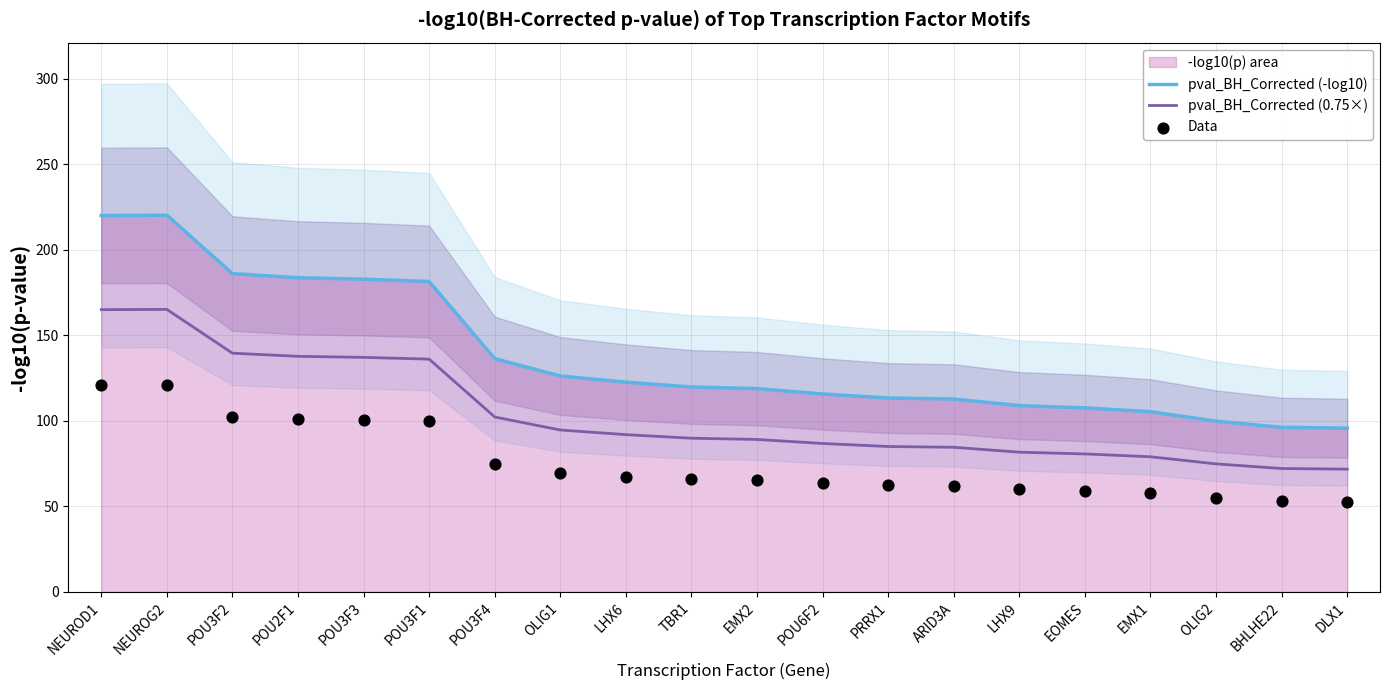

Which series contains the lowest Y value?

Data